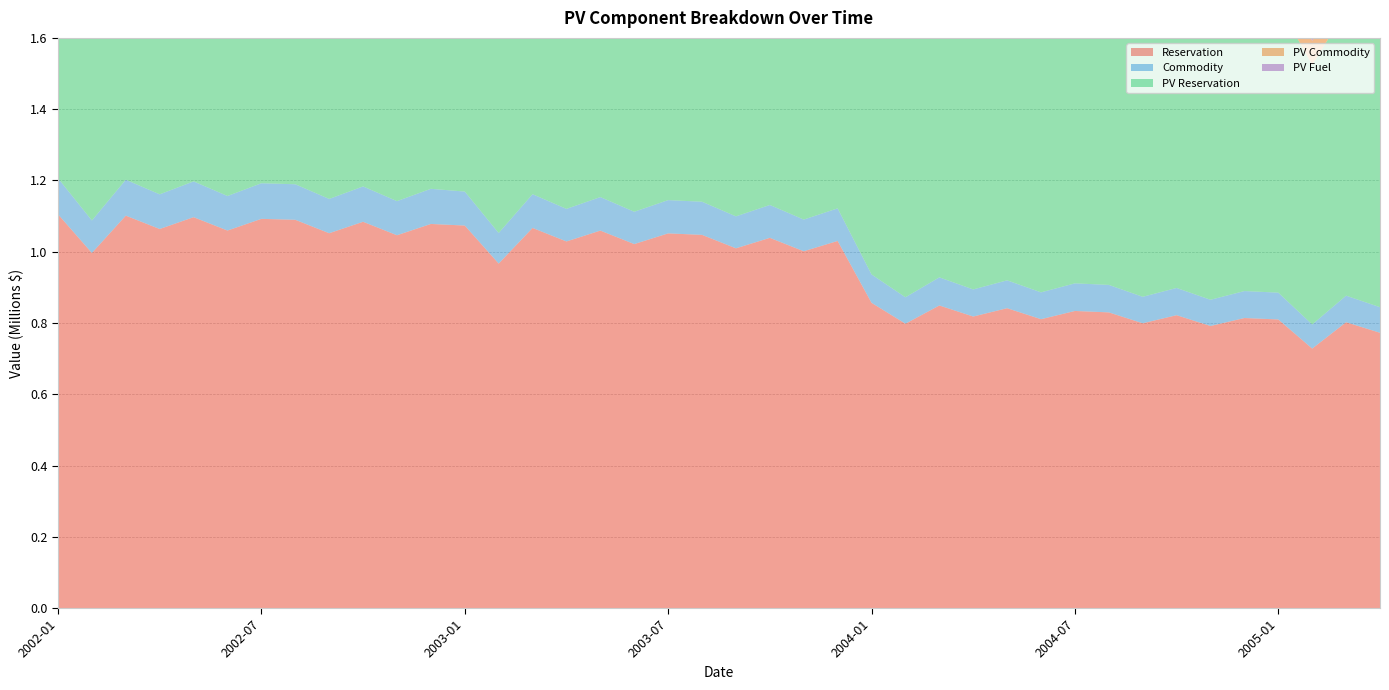

Reading left to right, list all the values displayed in this chart.

Reservation: 2002-01=1104998.5	2002-02=996427.9	2002-03=1101215.8	2002-04=1063677.1	2002-05=1096930.6	2002-06=1059370.3	2002-07=1092168.7	2002-08=1089560.4	2002-09=1051840.2	2002-10=1083982.5	2002-11=1046179.9	2002-12=1077867.6	2003-01=1073410.4	2003-02=966695.7	2003-03=1066669.3	2003-04=1028782.0	2003-05=1059244.3	2003-06=1021387.7	2003-07=1051398.1	2003-08=1047249.0	2003-09=1009509.9	2003-10=1038872.8	2003-11=1001250.5	2003-12=1030157.8	2004-01=856582.4	2004-02=797930.8	2004-03=849089.6	2004-04=818086.5	2004-05=841432.9	2004-06=810605.7	2004-07=833688.8	2004-08=829694.8	2004-09=799192.4	2004-10=821844.9	2004-11=791554.2	2004-12=813895.7	2005-01=809840.0	2005-02=728126.2	2005-03=802086.4	2005-04=772453.2
Commodity: 2002-01=101105.9	2002-02=91171.9	2002-03=100759.8	2002-04=97325.1	2002-05=100367.7	2002-06=96931.0	2002-07=99932.0	2002-08=99693.4	2002-09=96242.0	2002-10=99183.0	2002-11=95724.1	2002-12=98623.5	2003-01=95318.3	2003-02=85842.1	2003-03=94719.7	2003-04=91355.4	2003-05=94060.4	2003-06=90698.8	2003-07=93363.7	2003-08=92995.2	2003-09=89644.0	2003-10=92251.4	2003-11=88910.6	2003-12=91477.5	2004-01=79618.1	2004-02=74166.6	2004-03=78921.7	2004-04=76040.0	2004-05=78210.0	2004-06=75344.7	2004-07=77490.2	2004-08=77119.0	2004-09=74283.8	2004-10=76389.3	2004-11=73573.9	2004-12=75650.5	2005-01=75273.5	2005-02=67678.3	2005-03=74552.8	2005-04=71798.4
PV Reservation: 2002-01=1104998.5	2002-02=996427.9	2002-03=1101215.8	2002-04=1063677.1	2002-05=1096930.6	2002-06=1059370.3	2002-07=1092168.7	2002-08=1089560.4	2002-09=1051840.2	2002-10=1083982.5	2002-11=1046179.9	2002-12=1077867.6	2003-01=1073410.4	2003-02=966695.7	2003-03=1066669.3	2003-04=1028782.0	2003-05=1059244.3	2003-06=1021387.7	2003-07=1051398.1	2003-08=1047249.0	2003-09=1009509.9	2003-10=1038872.8	2003-11=1001250.5	2003-12=1030157.8	2004-01=856582.4	2004-02=797930.8	2004-03=849089.6	2004-04=818086.5	2004-05=841432.9	2004-06=810605.7	2004-07=833688.8	2004-08=829694.8	2004-09=799192.4	2004-10=821844.9	2004-11=791554.2	2004-12=813895.7	2005-01=809840.0	2005-02=728126.2	2005-03=802086.4	2005-04=772453.2
PV Commodity: 2002-01=101105.9	2002-02=91171.9	2002-03=100759.8	2002-04=97325.1	2002-05=100367.7	2002-06=96931.0	2002-07=99932.0	2002-08=99693.4	2002-09=96242.0	2002-10=99183.0	2002-11=95724.1	2002-12=98623.5	2003-01=95318.3	2003-02=85842.1	2003-03=94719.7	2003-04=91355.4	2003-05=94060.4	2003-06=90698.8	2003-07=93363.7	2003-08=92995.2	2003-09=89644.0	2003-10=92251.4	2003-11=88910.6	2003-12=91477.5	2004-01=79618.1	2004-02=74166.6	2004-03=78921.7	2004-04=76040.0	2004-05=78210.0	2004-06=75344.7	2004-07=77490.2	2004-08=77119.0	2004-09=74283.8	2004-10=76389.3	2004-11=73573.9	2004-12=75650.5	2005-01=75273.5	2005-02=67678.3	2005-03=74552.8	2005-04=71798.4
PV Fuel: 2002-01=303523.1	2002-02=279195.3	2002-03=306348.3	2002-04=292039.6	2002-05=306063.5	2002-06=300363.0	2002-07=317929.4	2002-08=321648.9	2002-09=310856.3	2002-10=320708.7	2002-11=336664.1	2002-12=366853.3	2003-01=377693.3	2003-02=333159.1	2003-03=355838.1	2003-04=331325.4	2003-05=341149.2	2003-06=331724.5	2003-07=344966.5	2003-08=346968.5	2003-09=334465.0	2003-10=347842.5	2003-11=356975.5	2003-12=383306.8	2004-01=387277.1	2004-02=352705.5	2004-03=361544.8	2004-04=328191.1	2004-05=337961.4	2004-06=329475.9	2004-07=343065.7	2004-08=345111.1	2004-09=330791.0	2004-10=341450.9	2004-11=348008.3	2004-12=373479.0	2005-01=375510.5	2005-02=330271.5	2005-03=350807.5	2005-04=318470.4